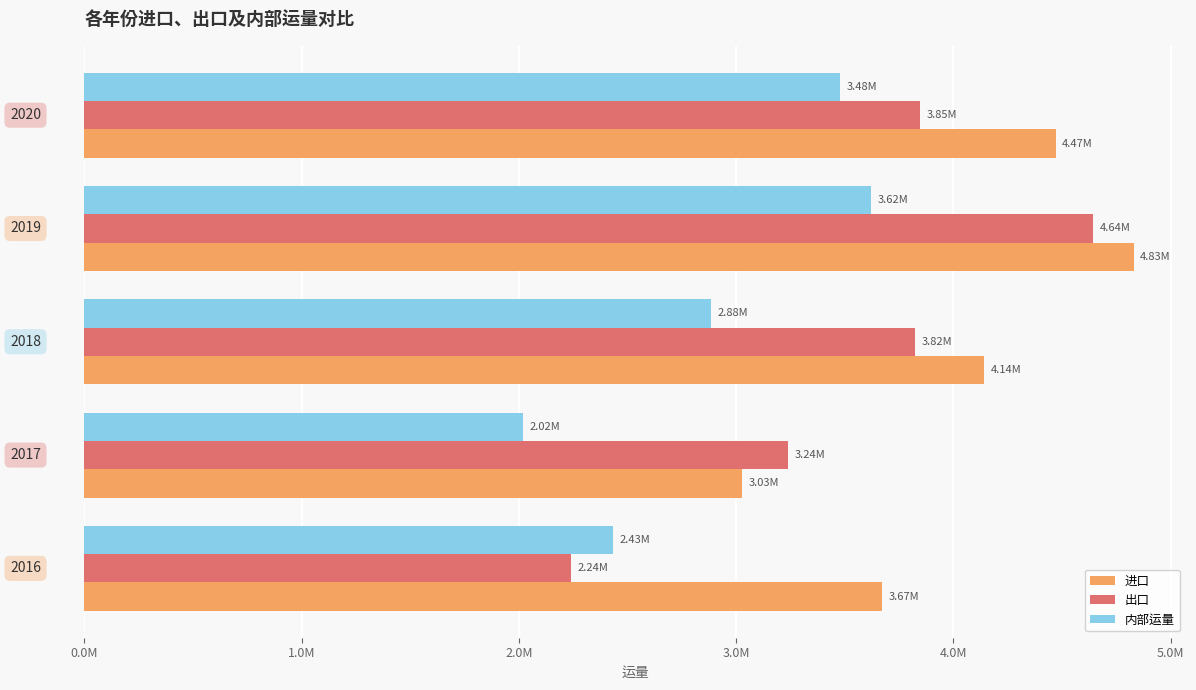

What are all the series names shown in the legend?

进口, 出口, 内部运量